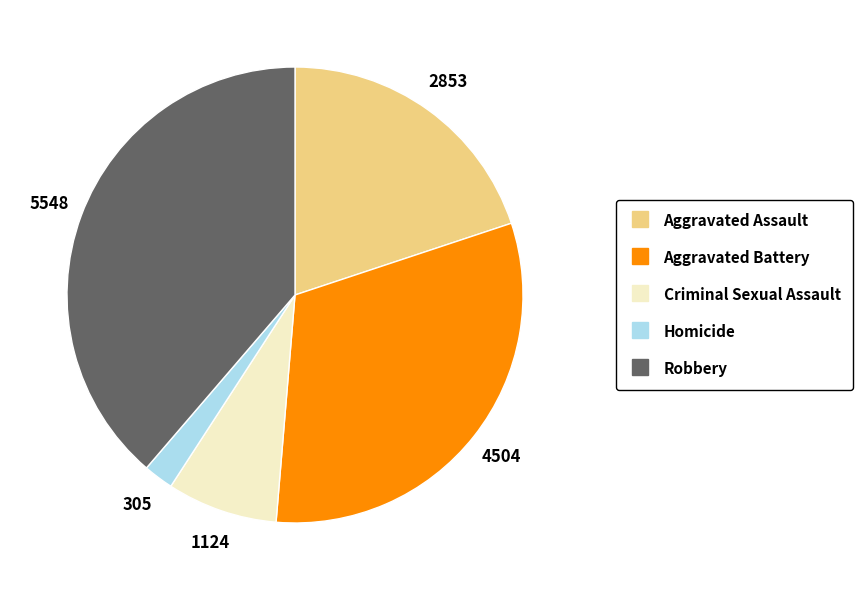

How many segments does this pie chart have?

5